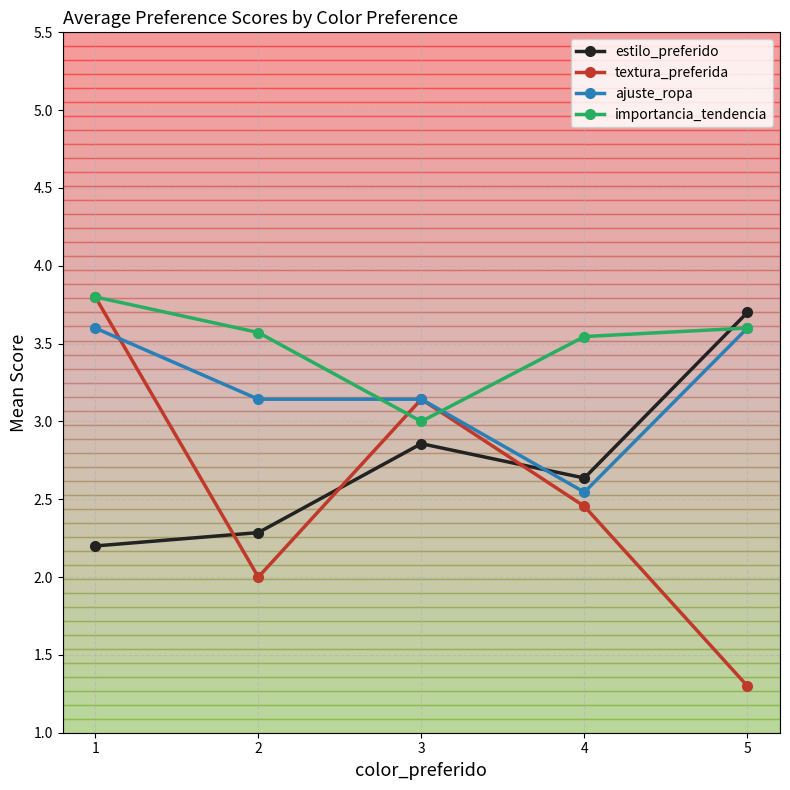

What is the value of the importancia_tendencia point at the 5th from the left?

3.6